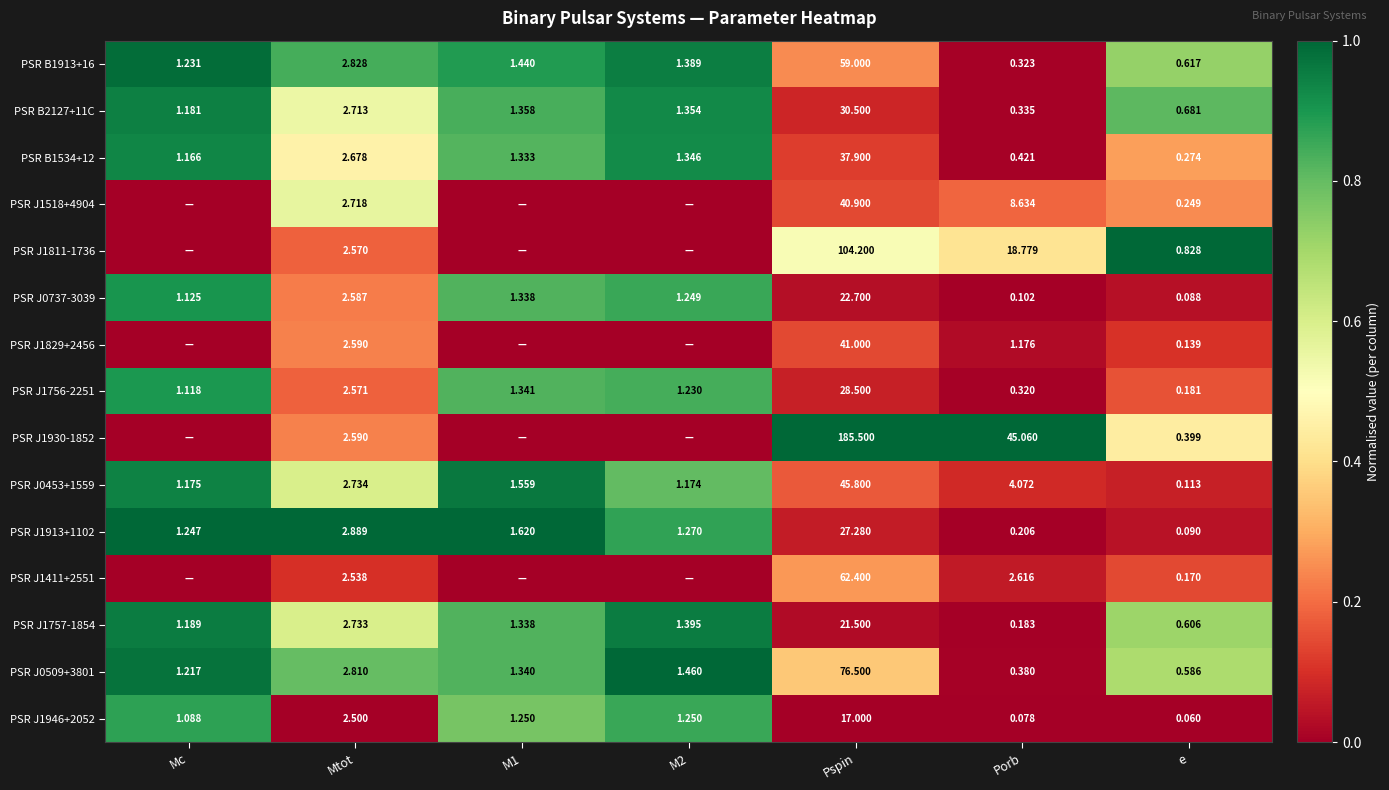

Is the value of PSR B2127+11C at Porb greater than the value of PSR B1913+16 at Porb?

Yes